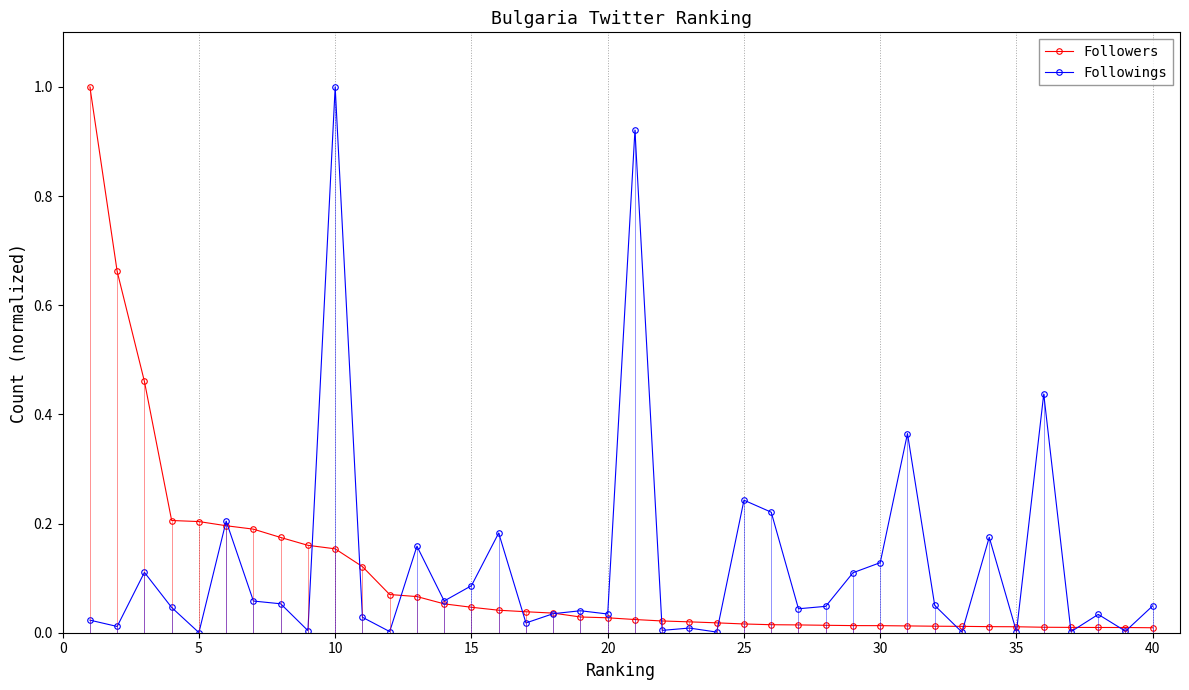

True or false: Followings has more than 2 points higher than both neighbors.

True